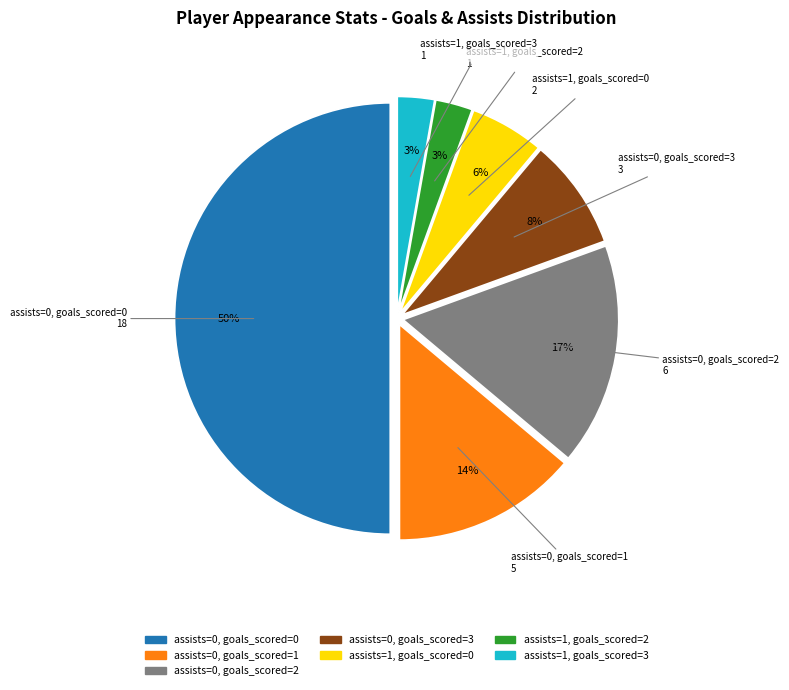

Count the number of slices in the pie.

7